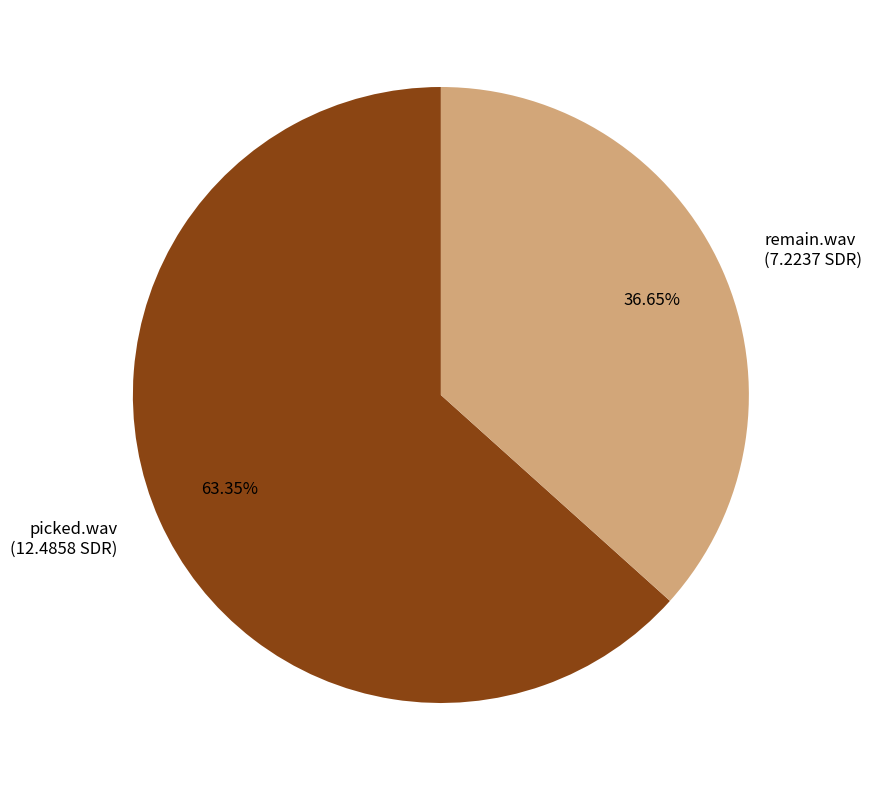

To the nearest percent, what is the difference between the picked.wav and remain.wav slice percentages?

27%